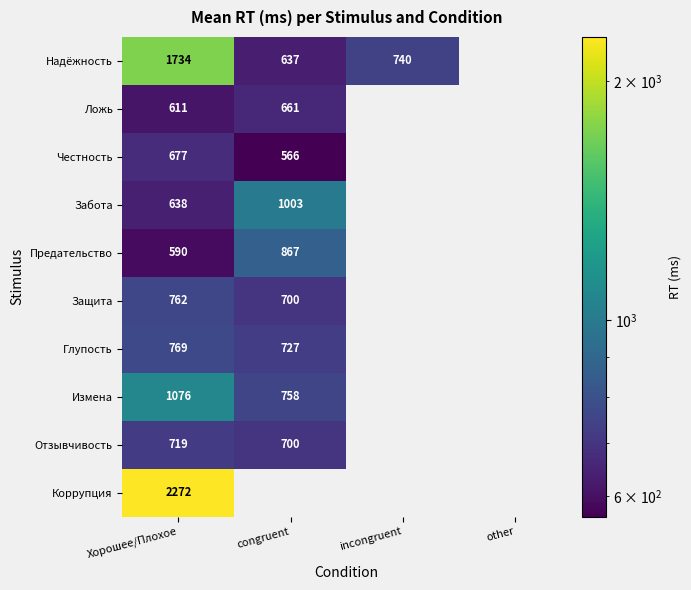

Is the value of Предательство at congruent greater than the value of Честность at Хорошее/Плохое?

Yes